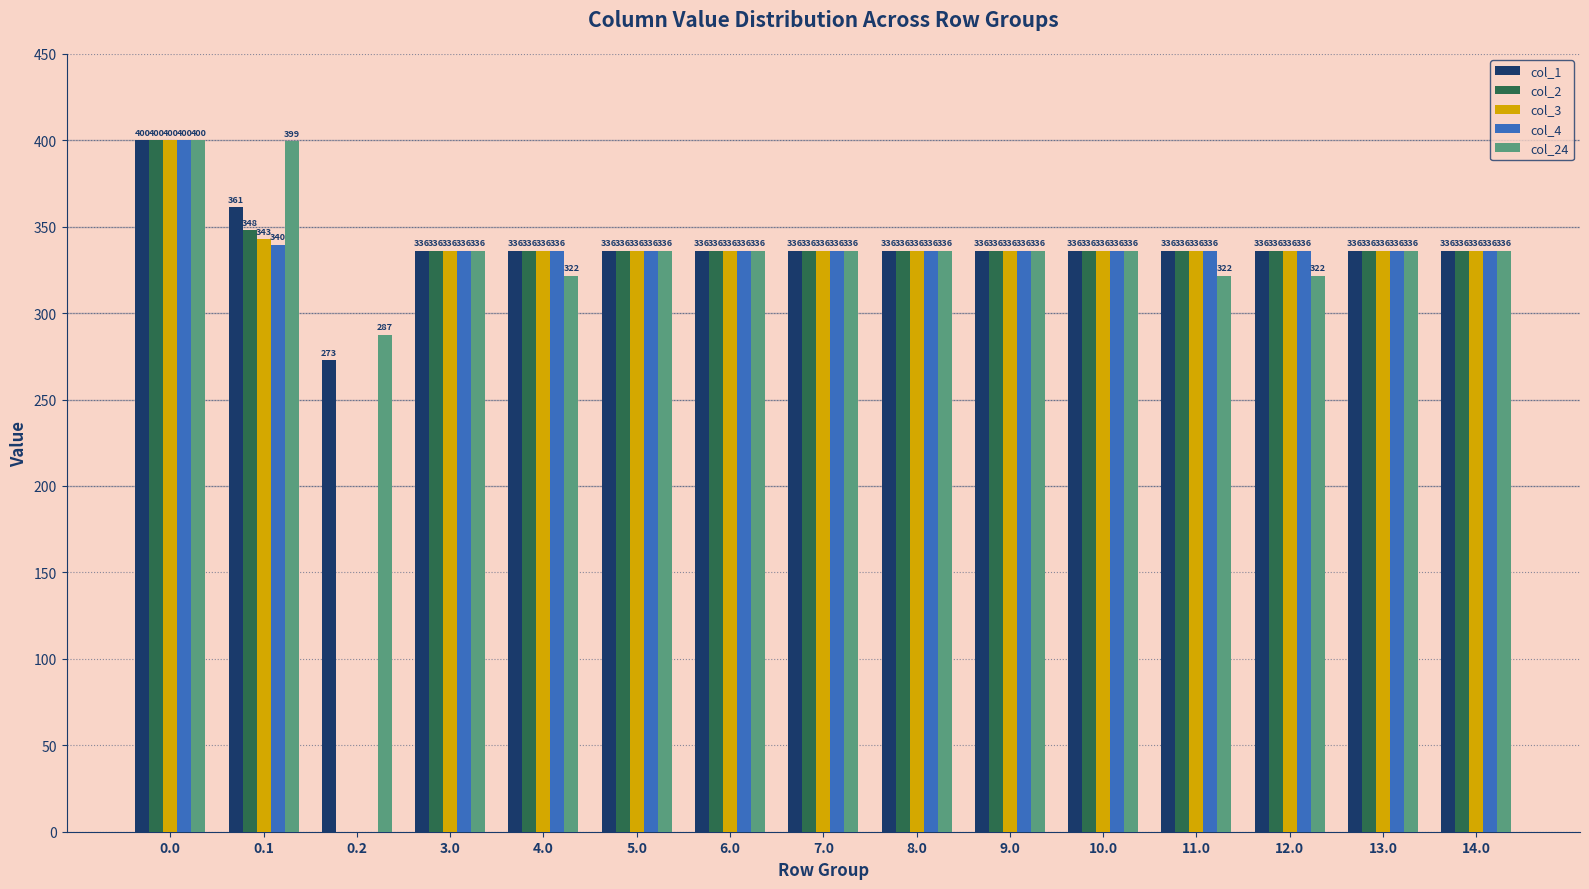

What is the sum of the col_2 values at 8.0 and 5.0?

672.0